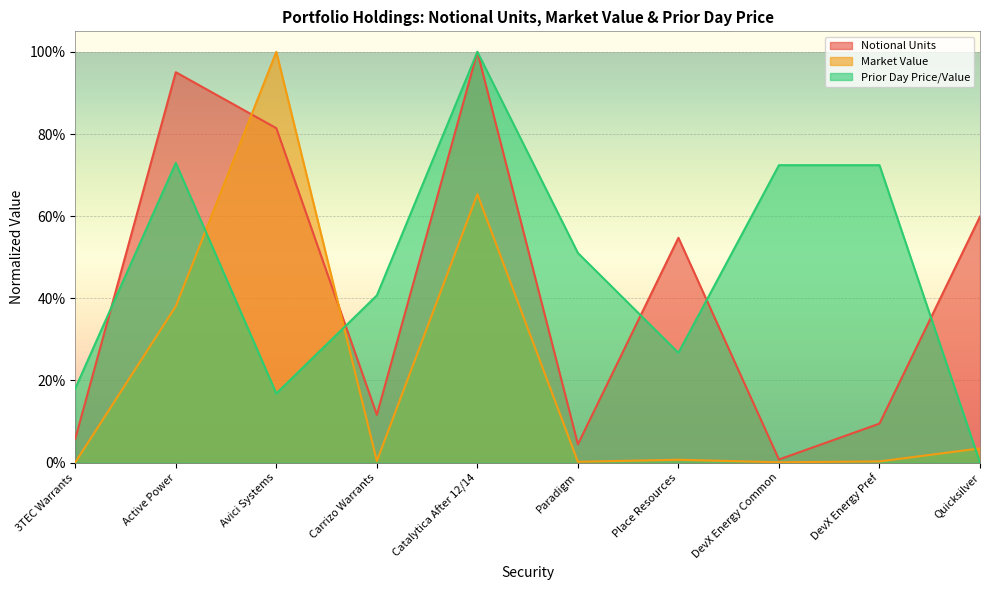

The Notional Units series shows 0.1 at Carrizo Warrants. True or false?

True